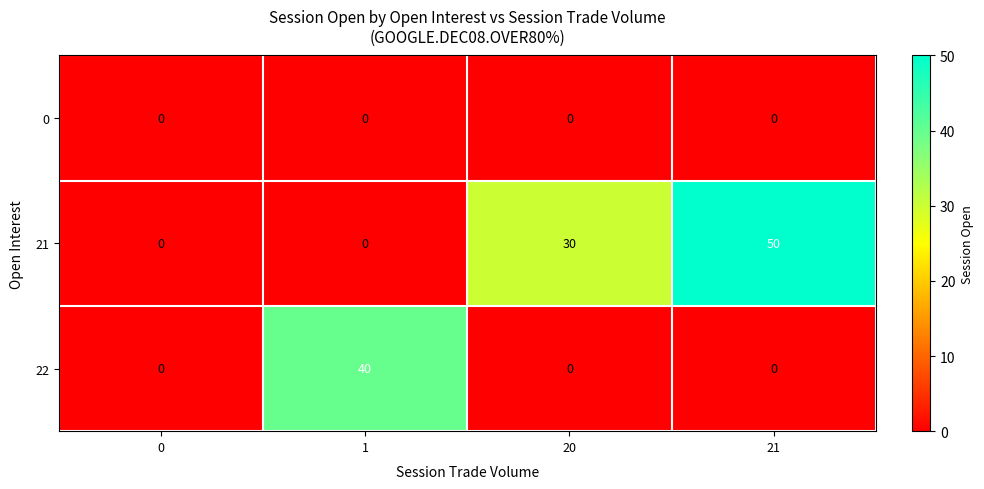

What is the average value of the 22 series?

10